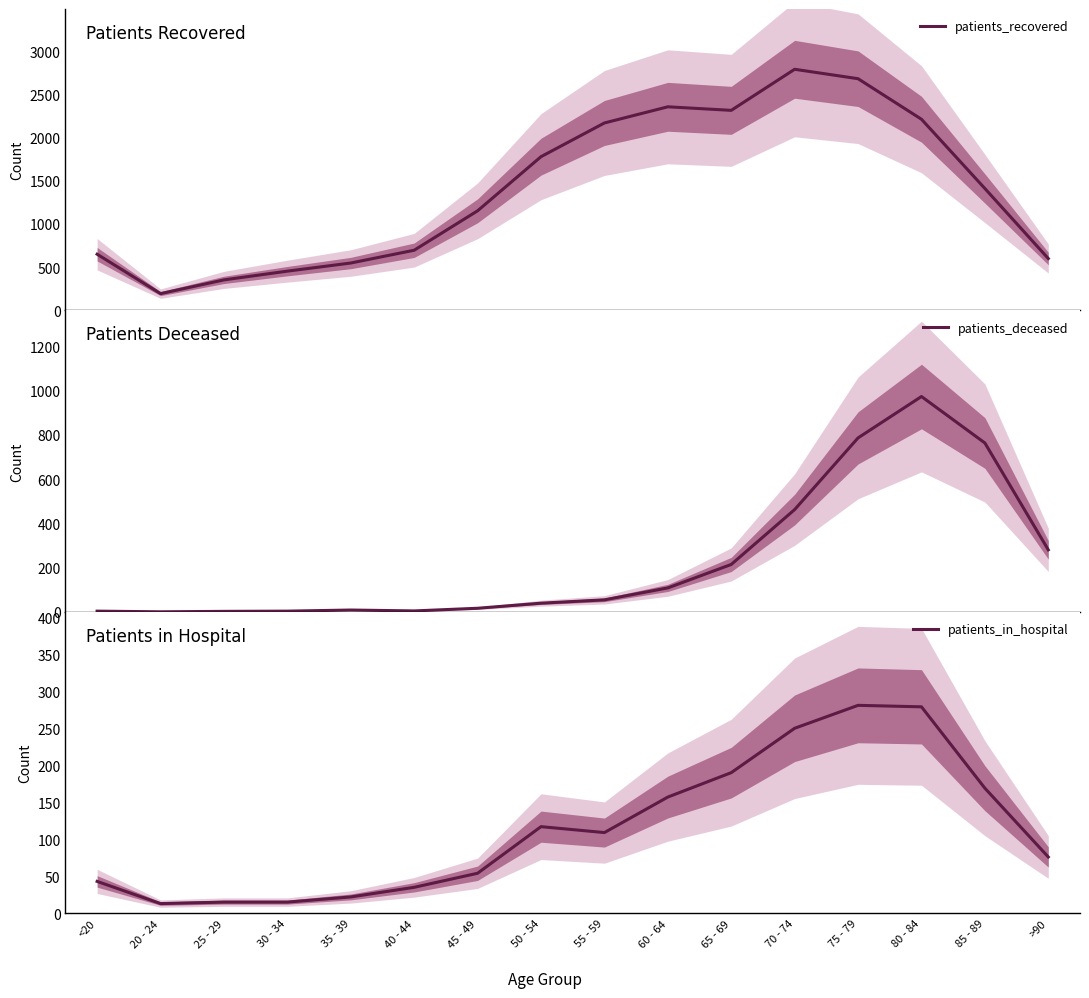

Which category has the lowest value across all series?

20 - 24